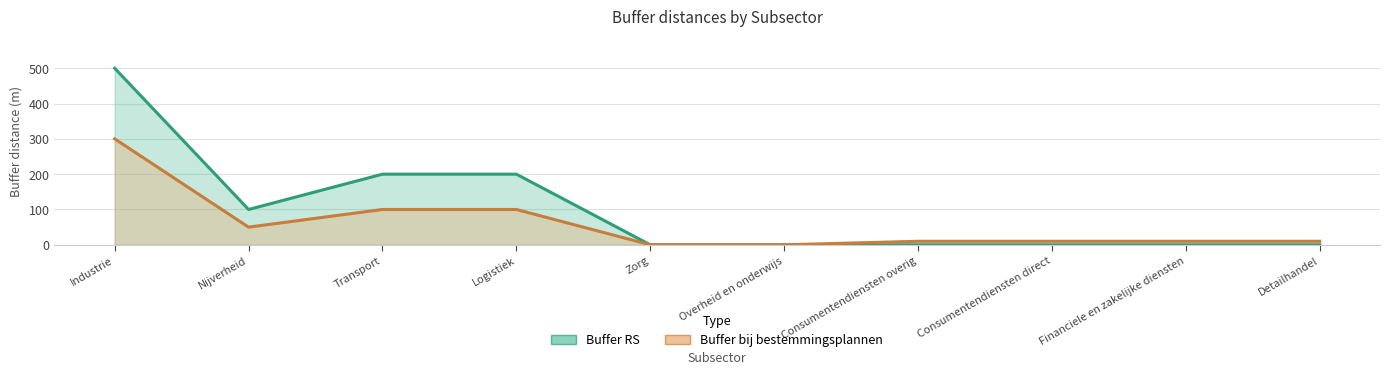

Is it true that Buffer bij bestemmingsplannen equals 10 at Detailhandel?

True